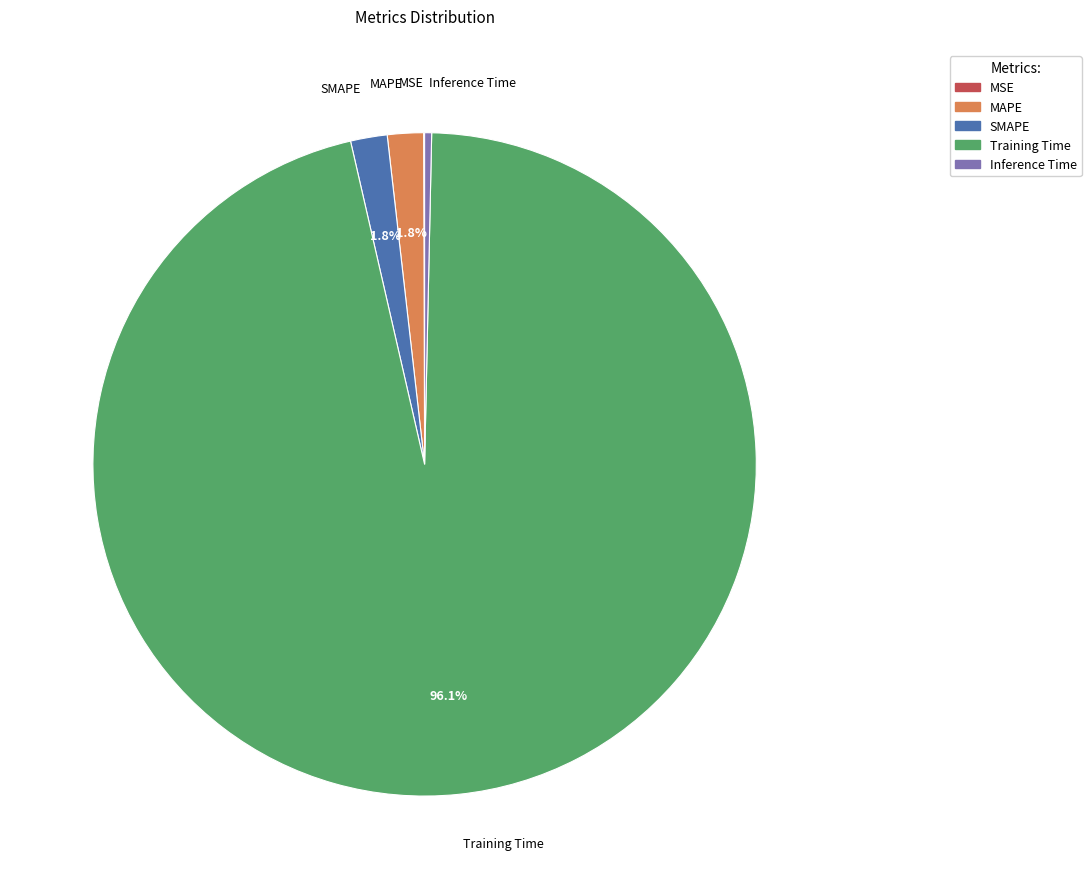

What is the largest slice in the pie chart?

Training Time